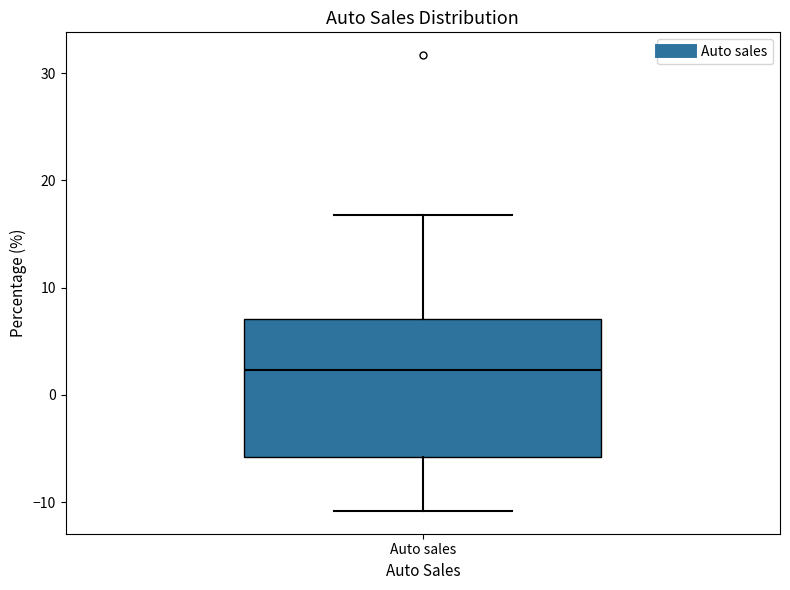

Where does the lower whisker of the box for Auto sales end on the y-axis? The values are not printed on the chart, so give them approximately, as read against the axis.

-11